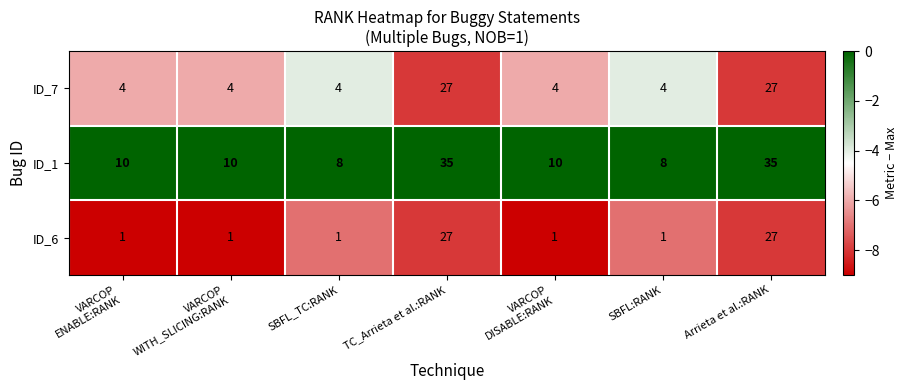

Reading right to left, transcribe all the data shown in this chart.

ID_7: 27	4	4	27	4	4	4
ID_1: 35	8	10	35	8	10	10
ID_6: 27	1	1	27	1	1	1